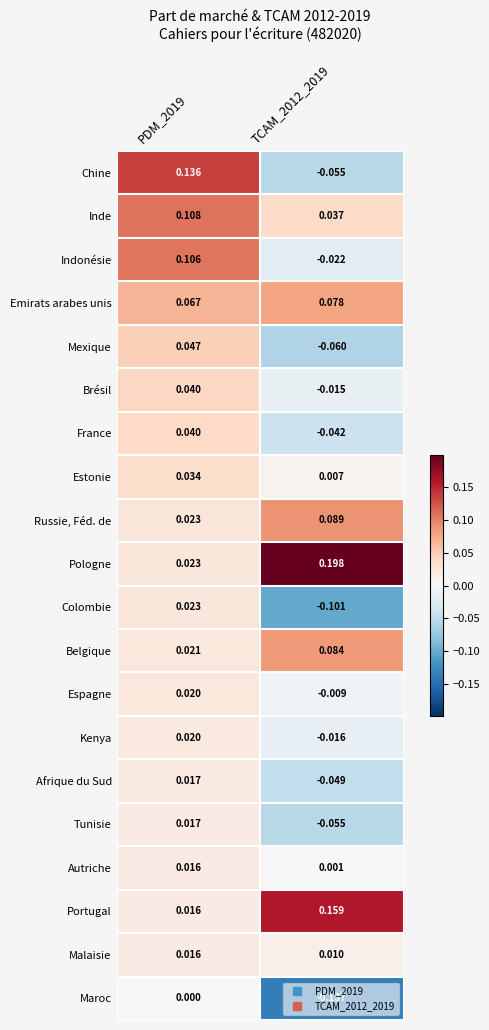

Which series changed the most between PDM_2019 and TCAM_2012_2019?

Chine